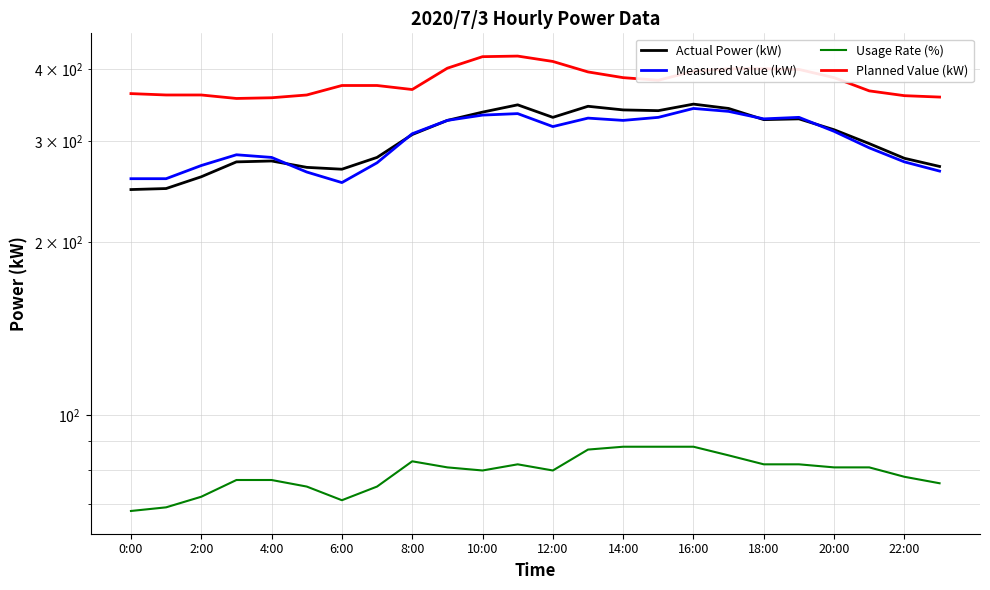

Count the number of data series in this chart.

4